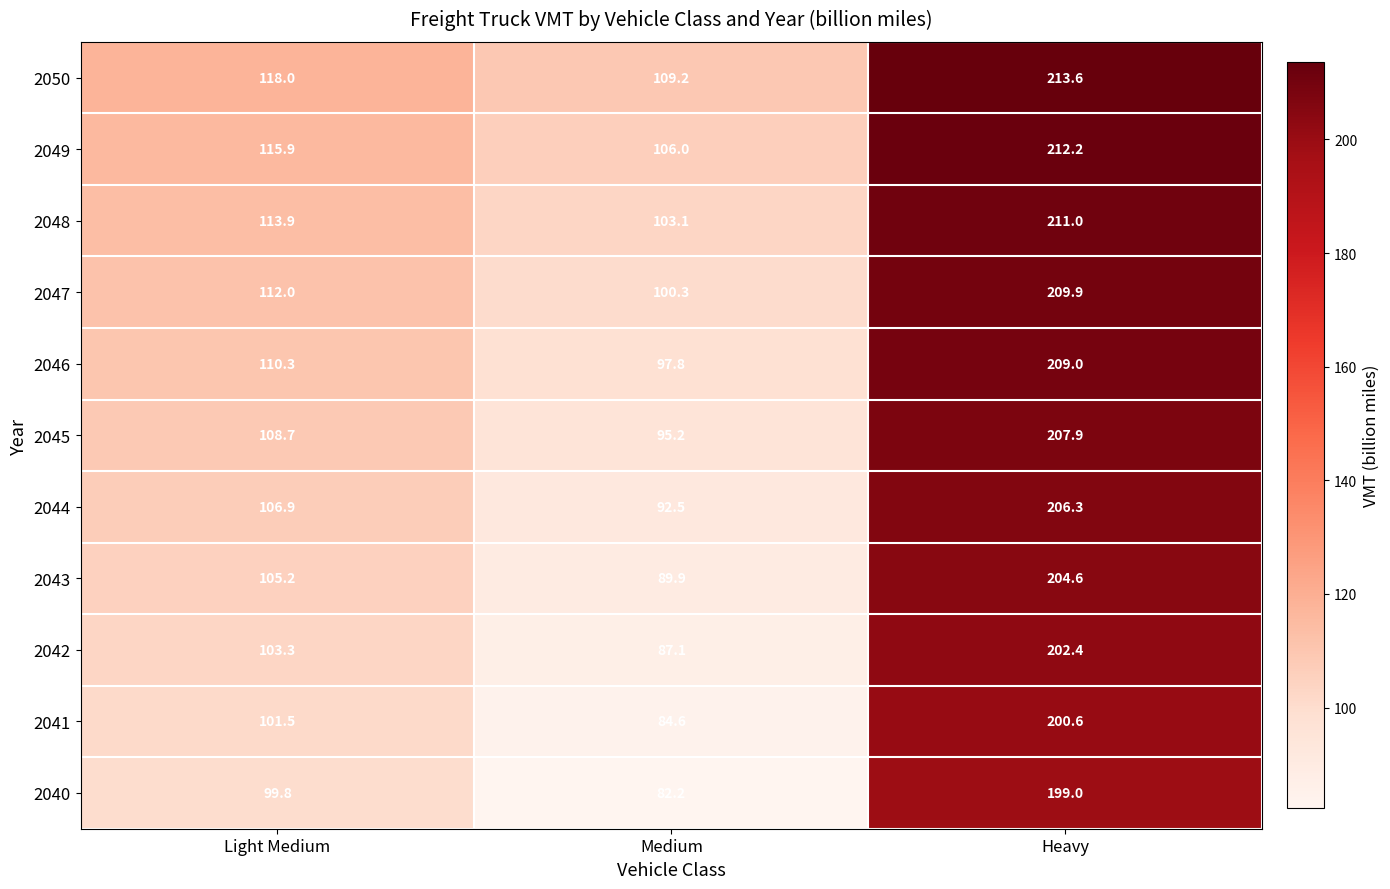

Rank the series at Light Medium from lowest to highest value.

2040, 2041, 2042, 2043, 2044, 2045, 2046, 2047, 2048, 2049, 2050